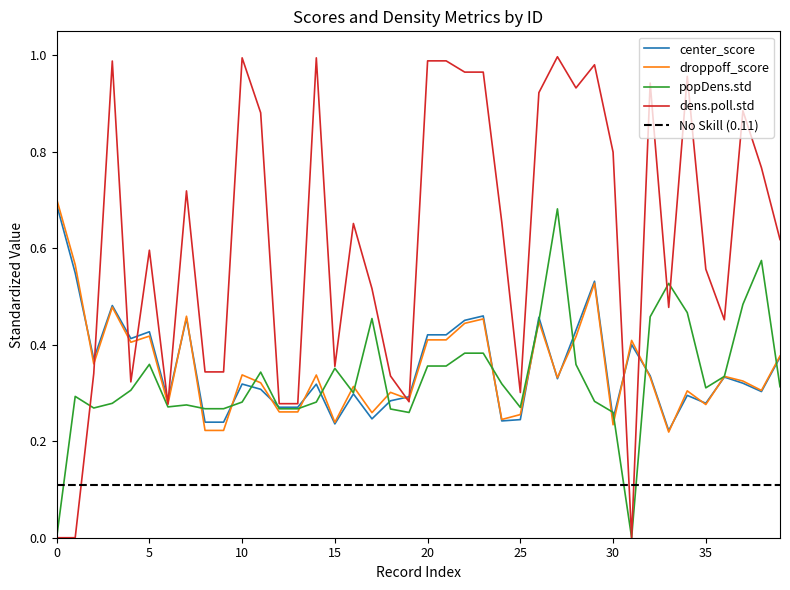

The center_score series shows 0.1 at 15. True or false?

False